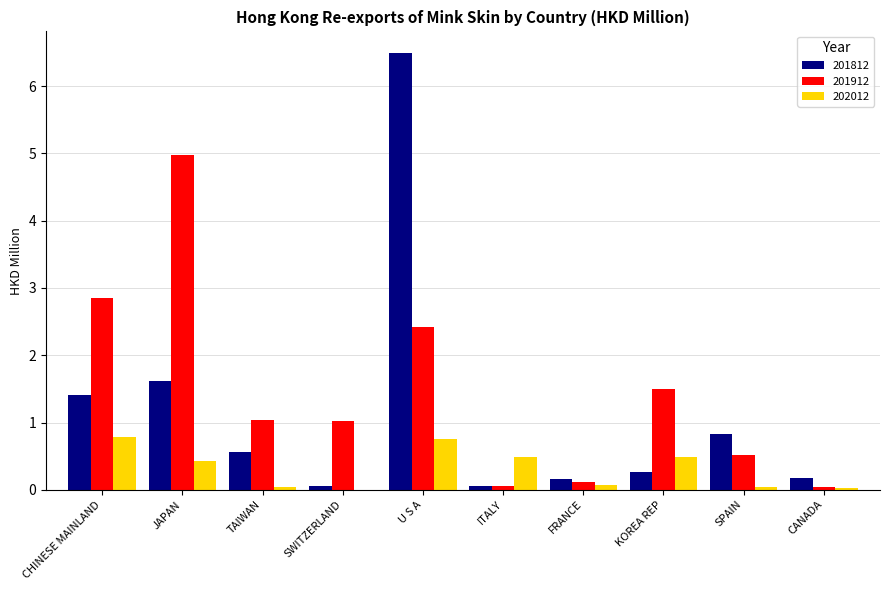

Which series has the largest total across all categories?

201912